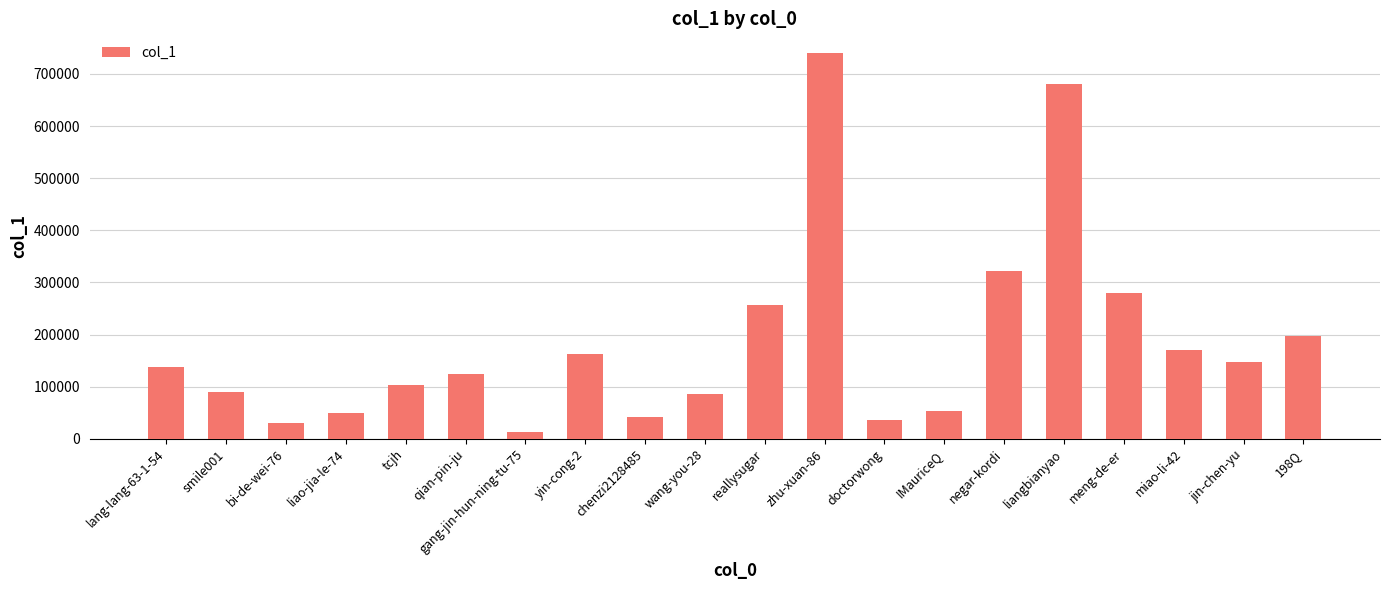

What position from the left is liangbianyao?

16